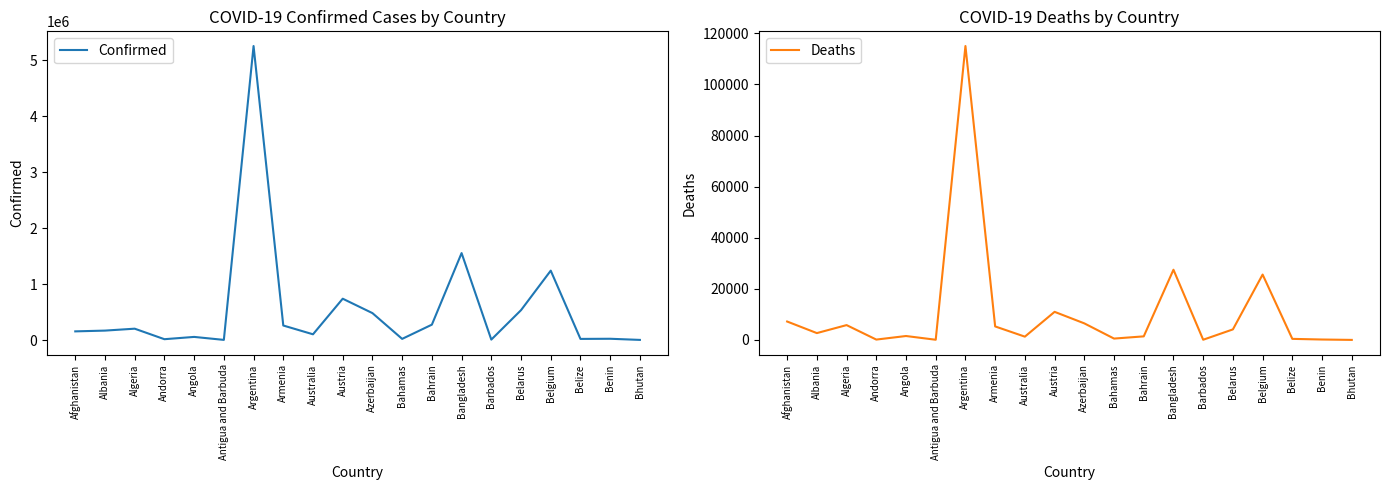

True or false: Deaths and Confirmed intersect in this chart.

False